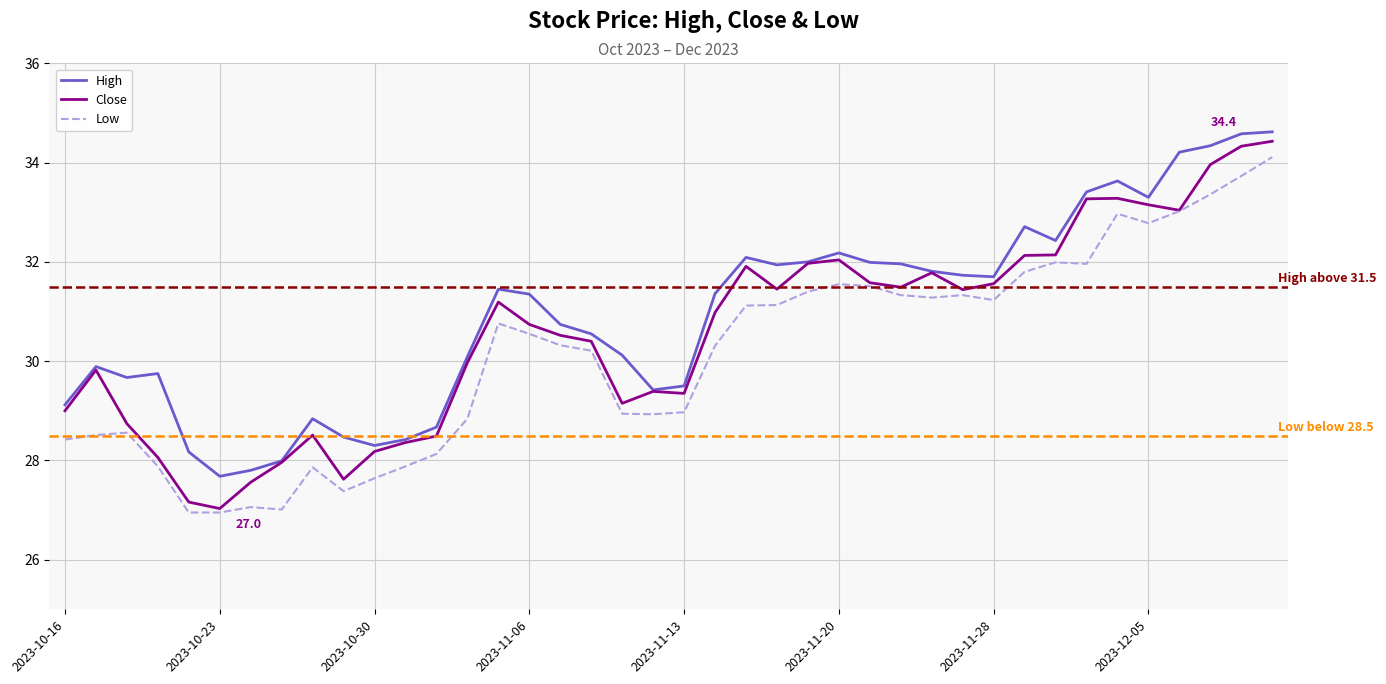

What are all the series names shown in the legend?

High, Close, Low